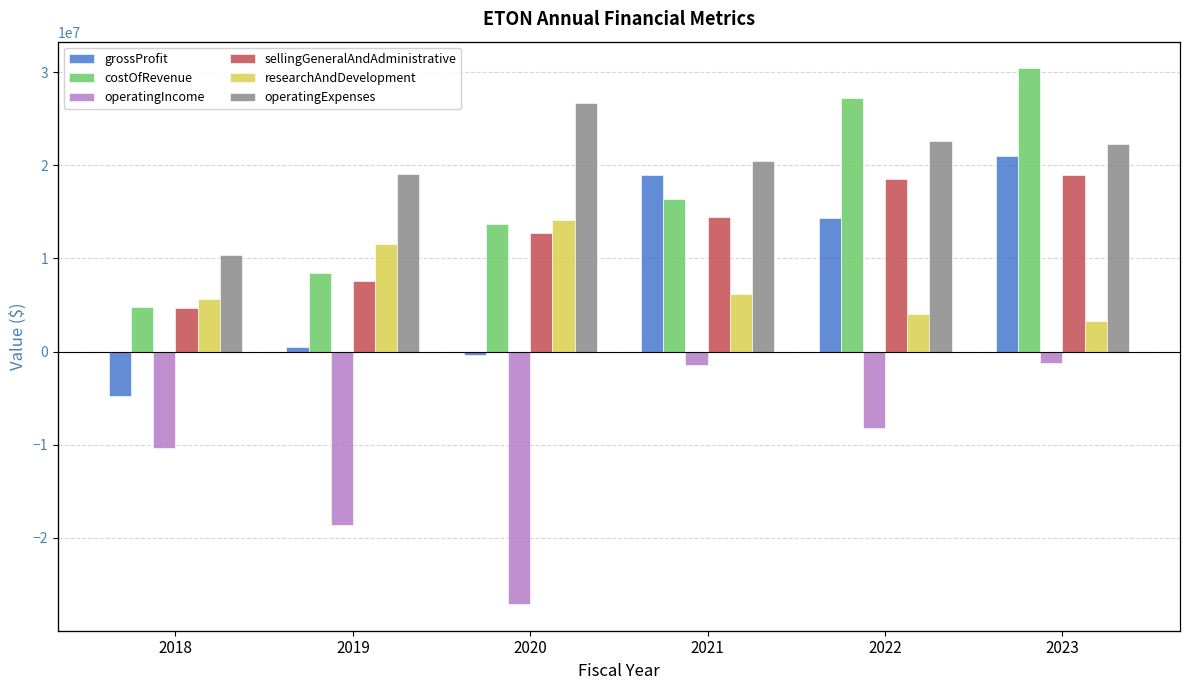

Which series has the largest total across all categories?

operatingExpenses